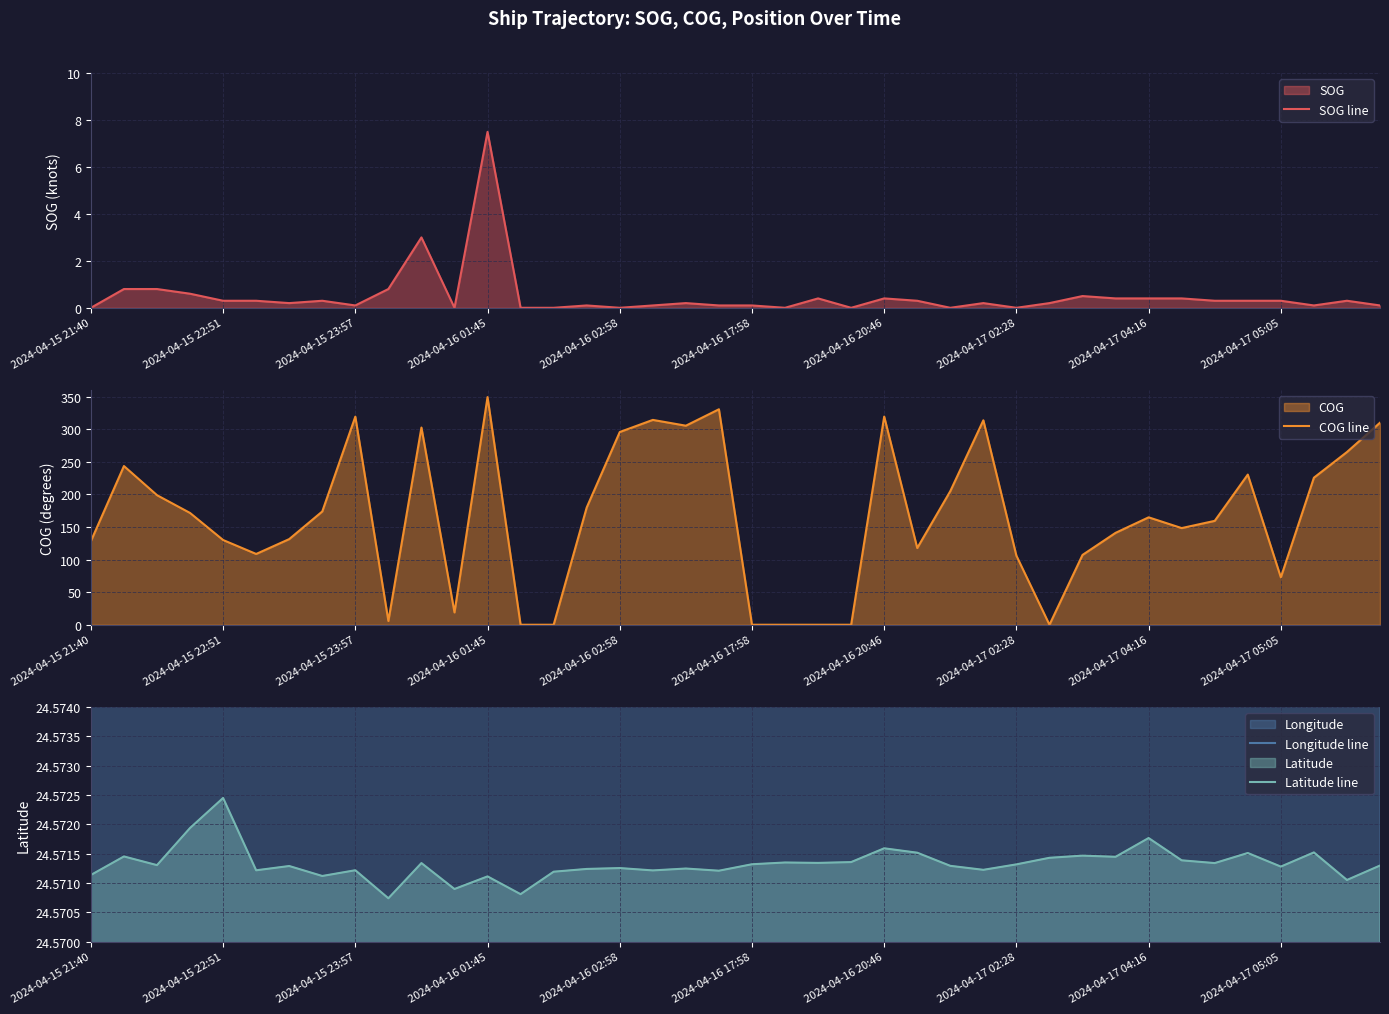

True or false: COG line has a value of 0.0 at 22.

True